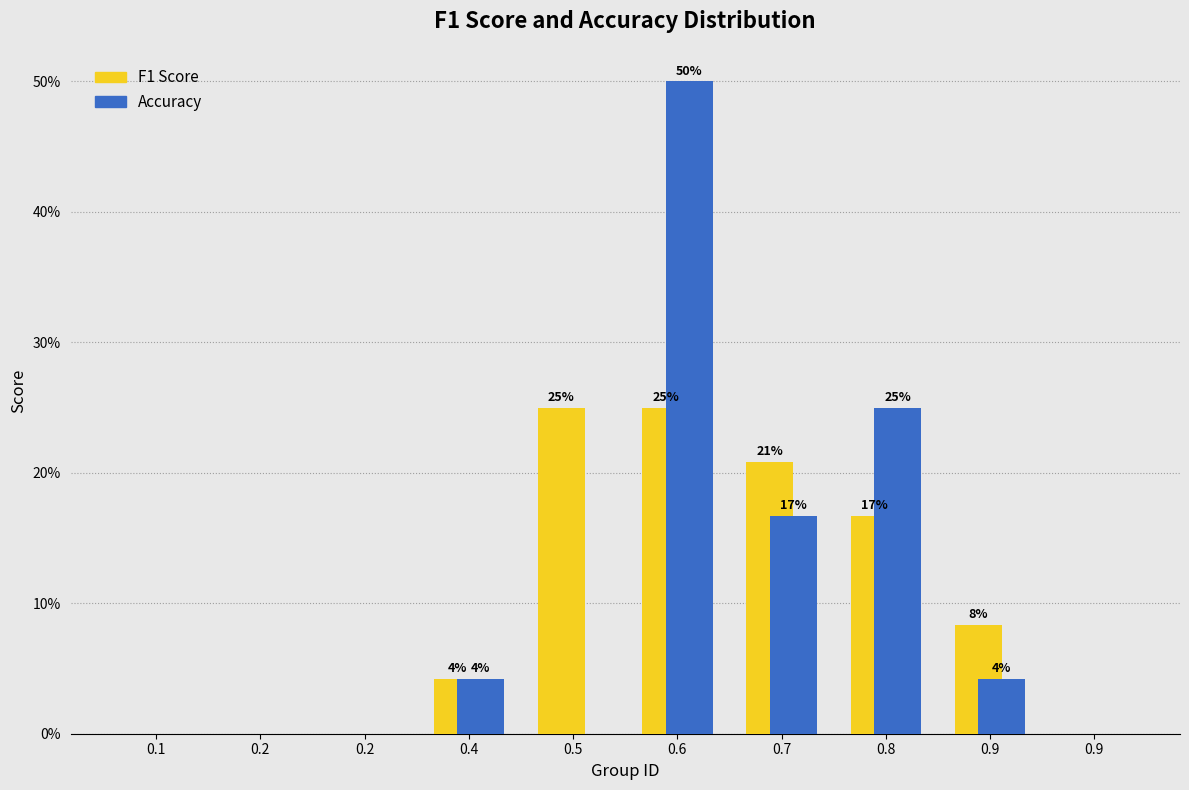

Are the bars horizontal?

No